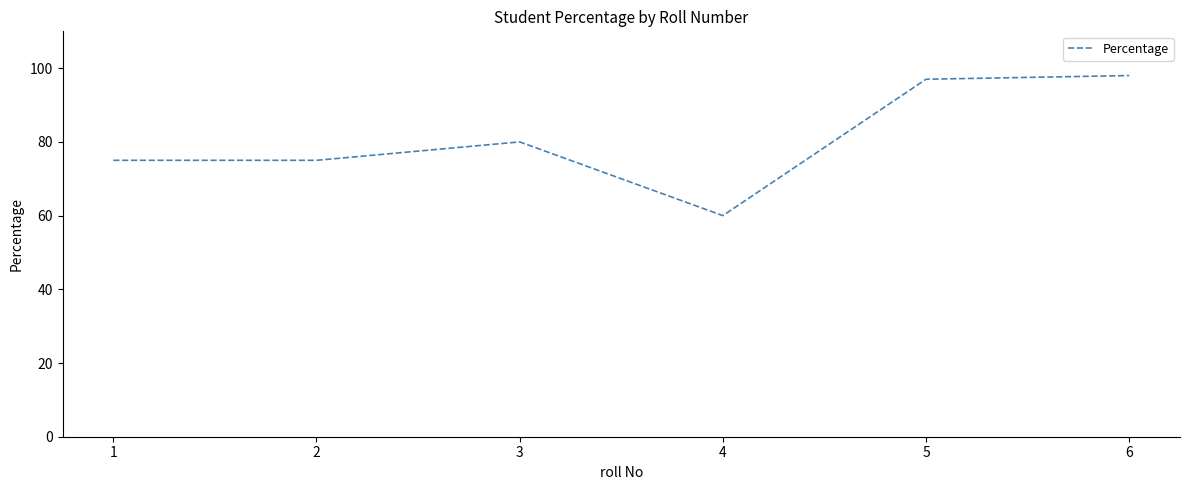

How many series are shown in this chart?

1